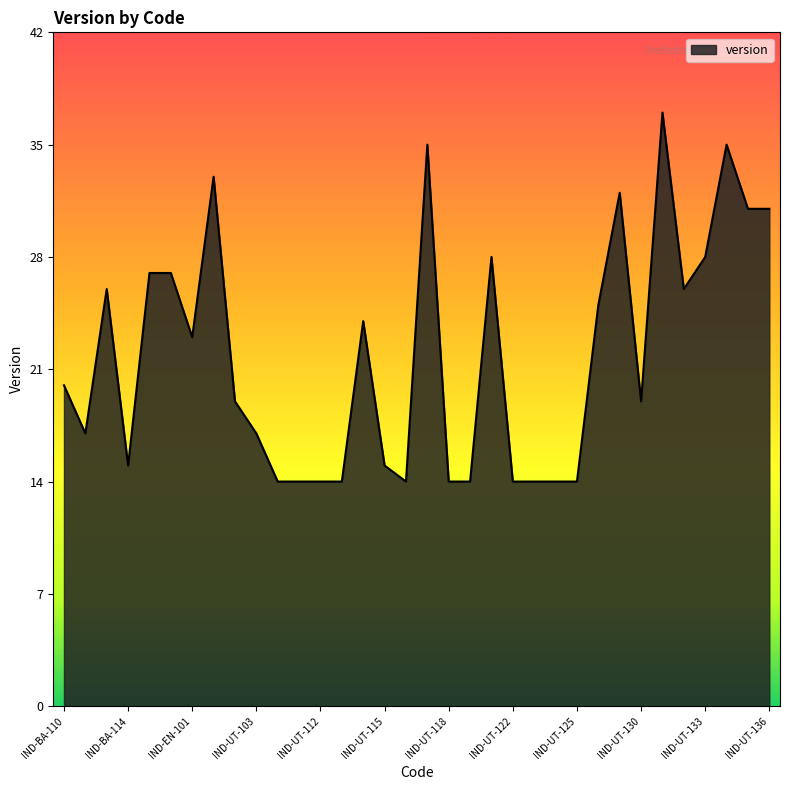

What is the maximum value shown in the chart?

37